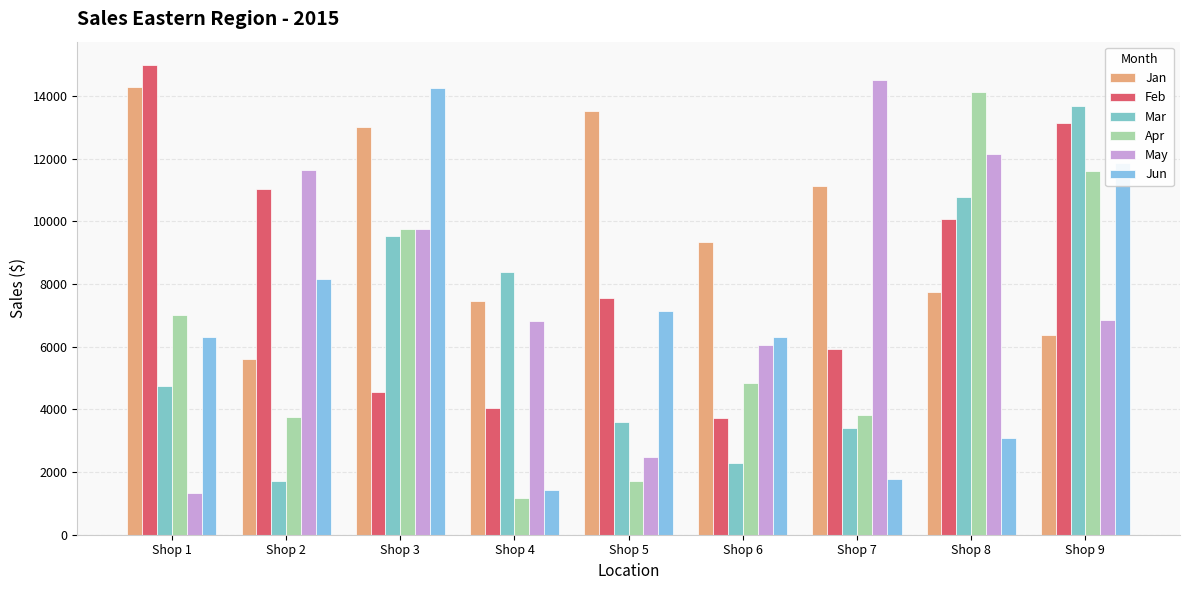

True or false: Feb has a value of 5305.6 at Shop 4.

False